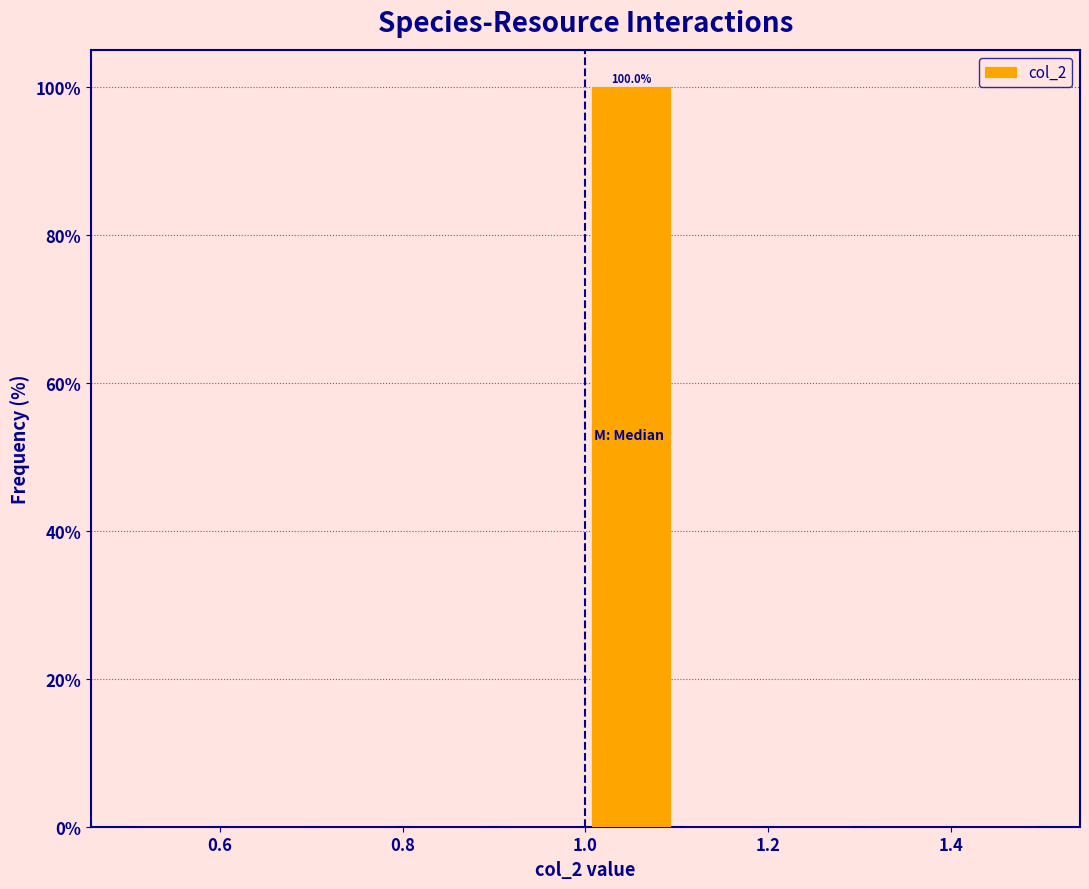

Over which range of the x-axis is the bar tallest?

1.0 to 1.1